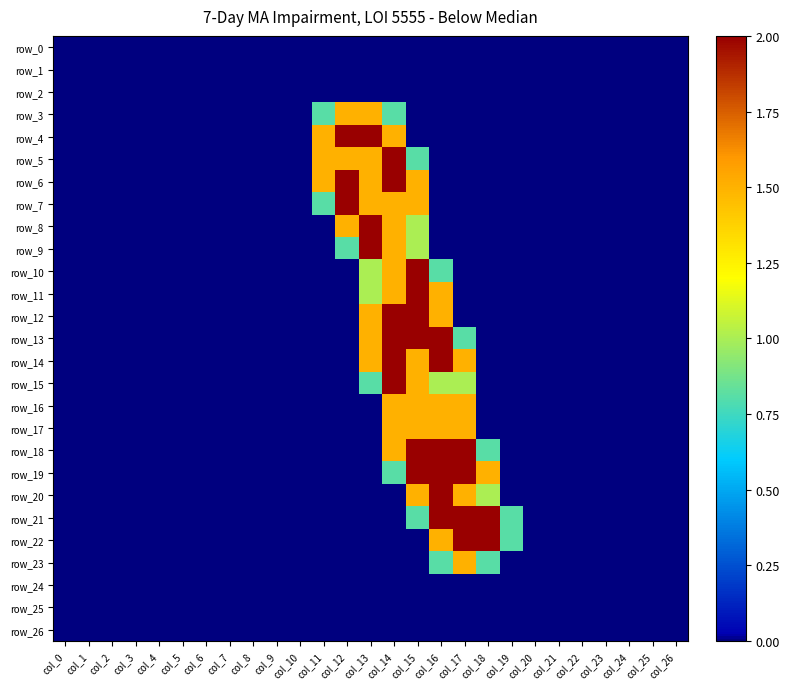

Which label corresponds to the largest value in the chart?

col_12